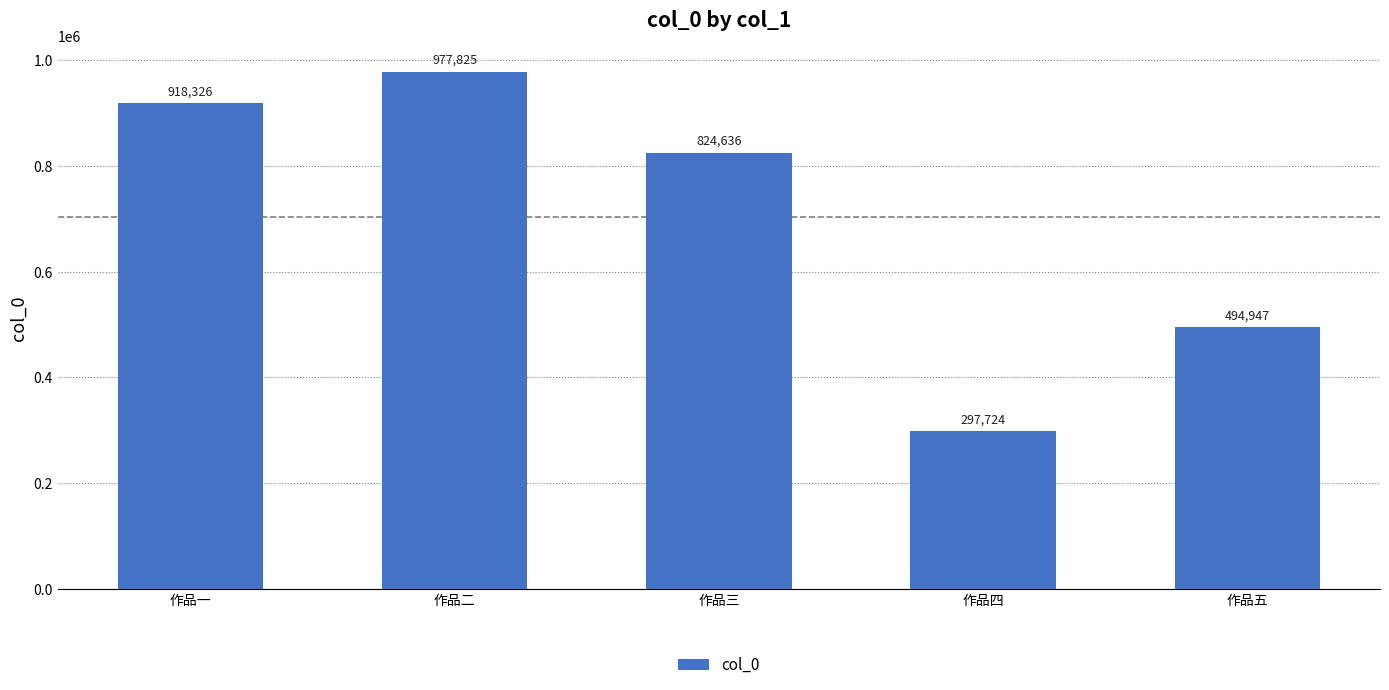

Reading left to right, what are all the values shown in this chart?

作品一=918326	作品二=977825	作品三=824636	作品四=297724	作品五=494947